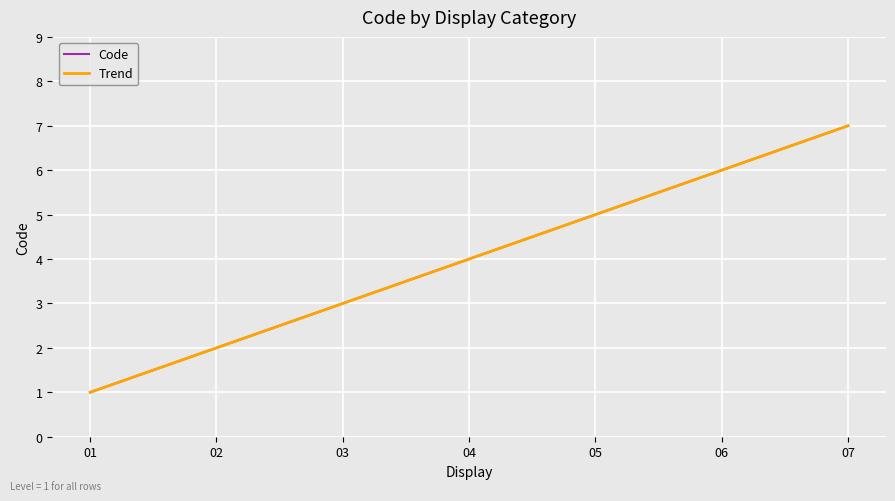

Is this an area chart (filled region under the line)?

No